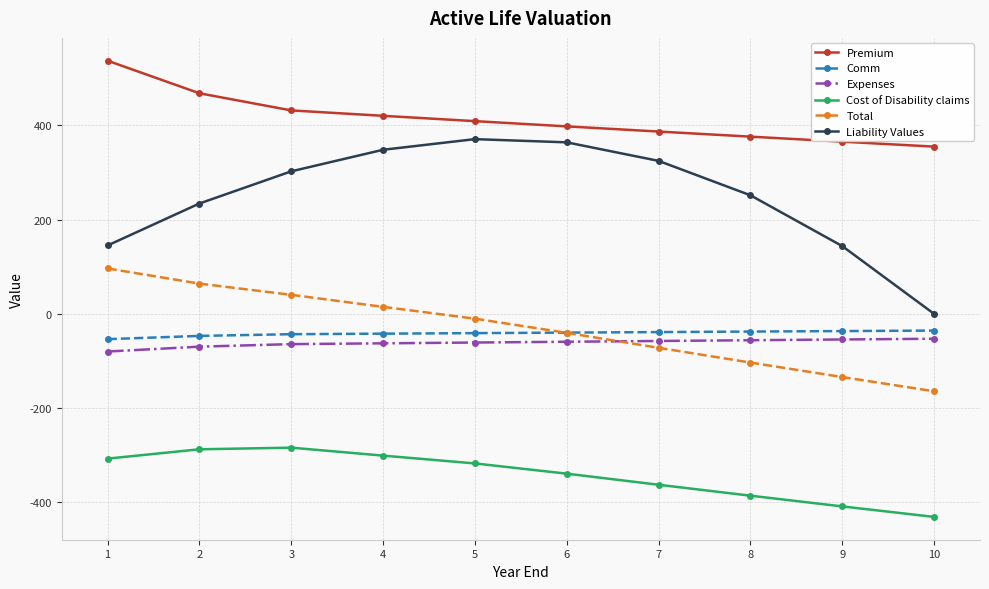

Rank the series by their maximum value, from highest to lowest.

Premium, Liability Values, Total, Comm, Expenses, Cost of Disability claims